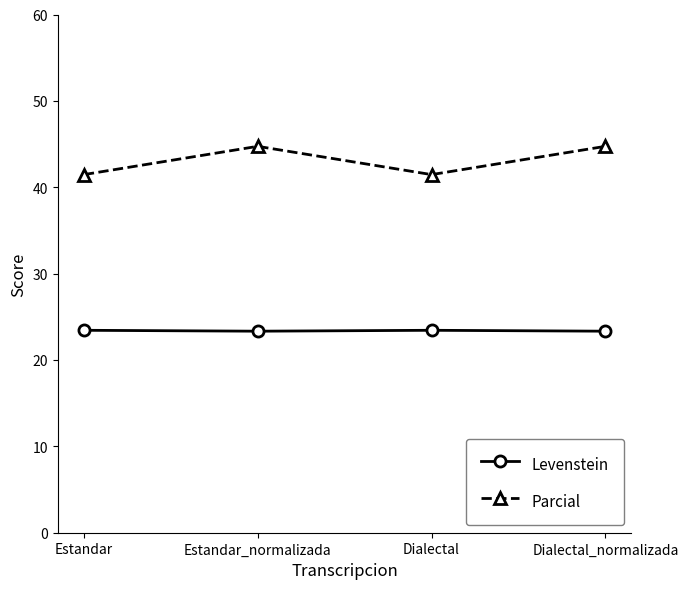

What is the difference between the Levenstein values at Estandar and Dialectal_normalizada?

0.1